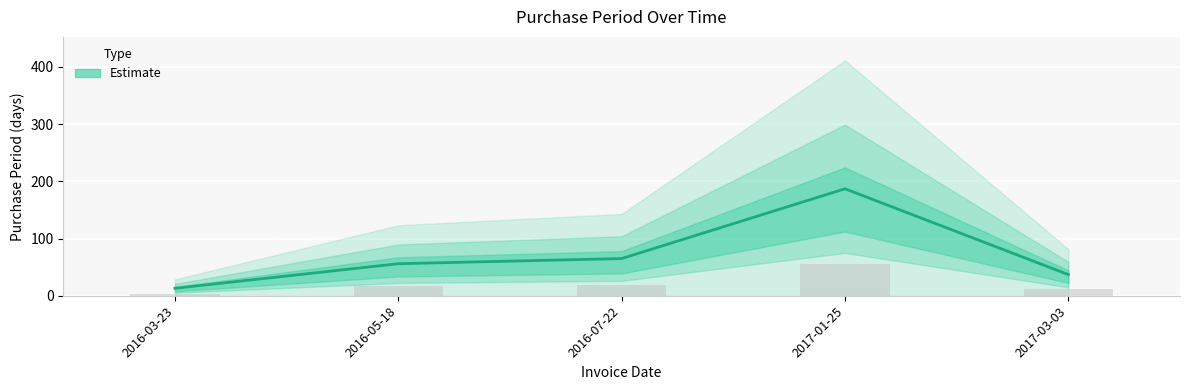

The value at 2017-01-25 is 279. True or false?

False